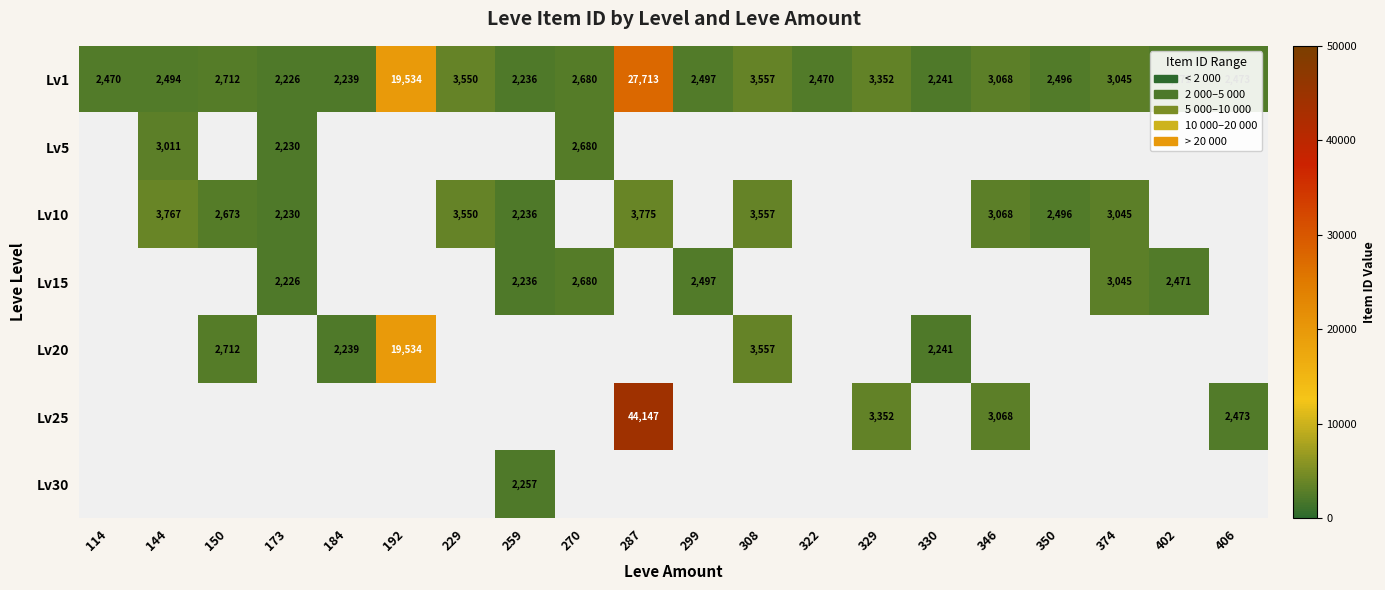

What is the average value of the Lv1 series?

4776